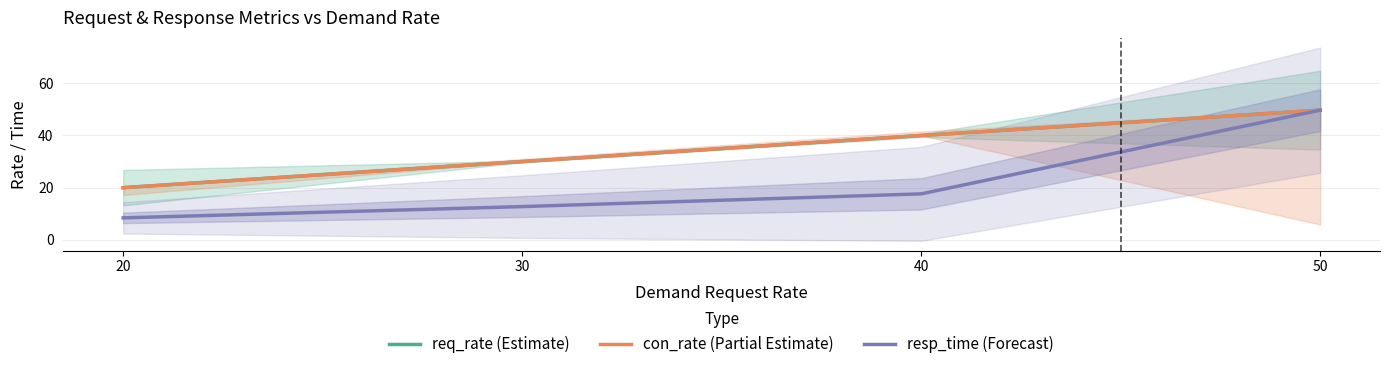

How many lines are shown in the chart?

3